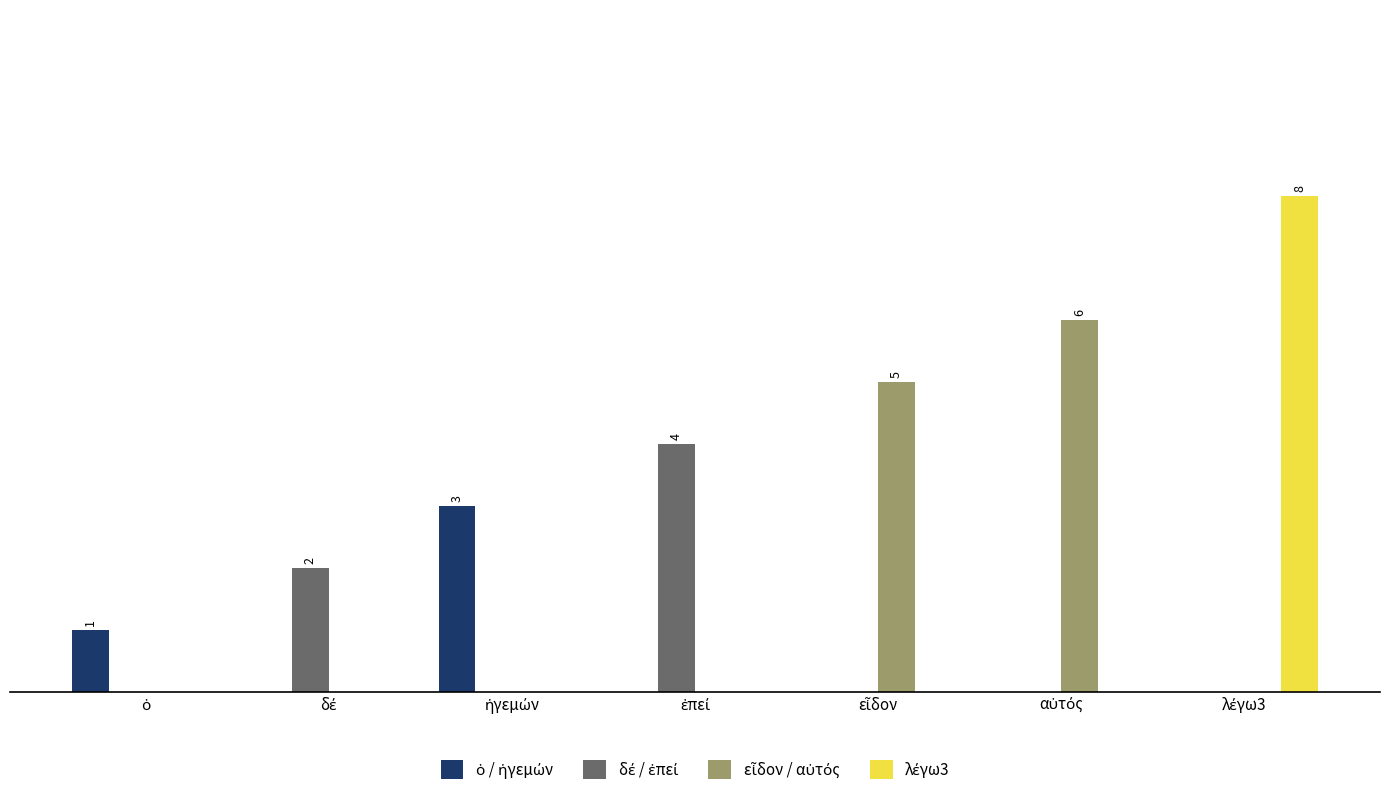

Does the chart contain stacked bars?

No